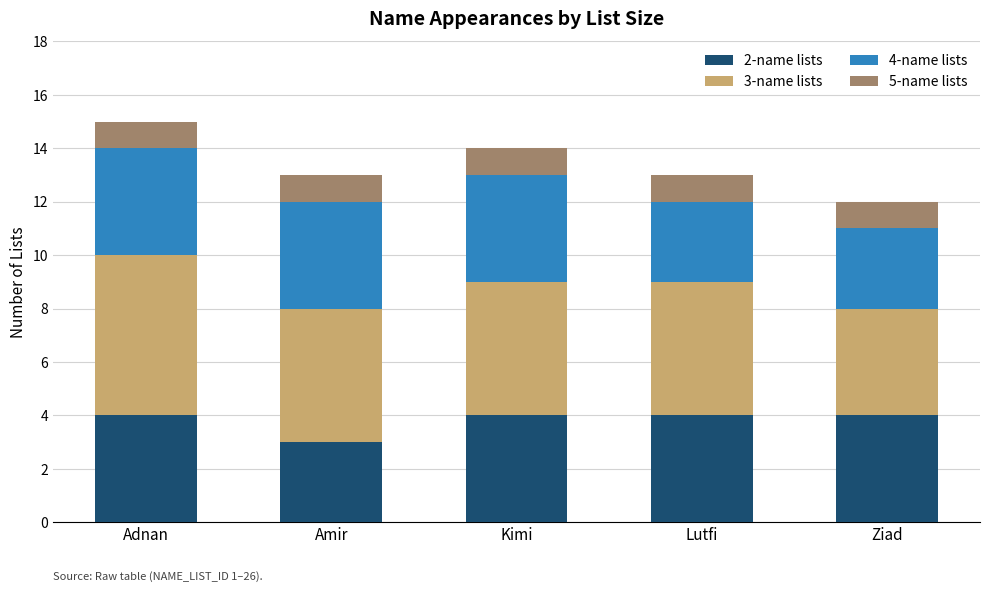

The 2-name lists series shows 4 at Ziad. True or false?

True